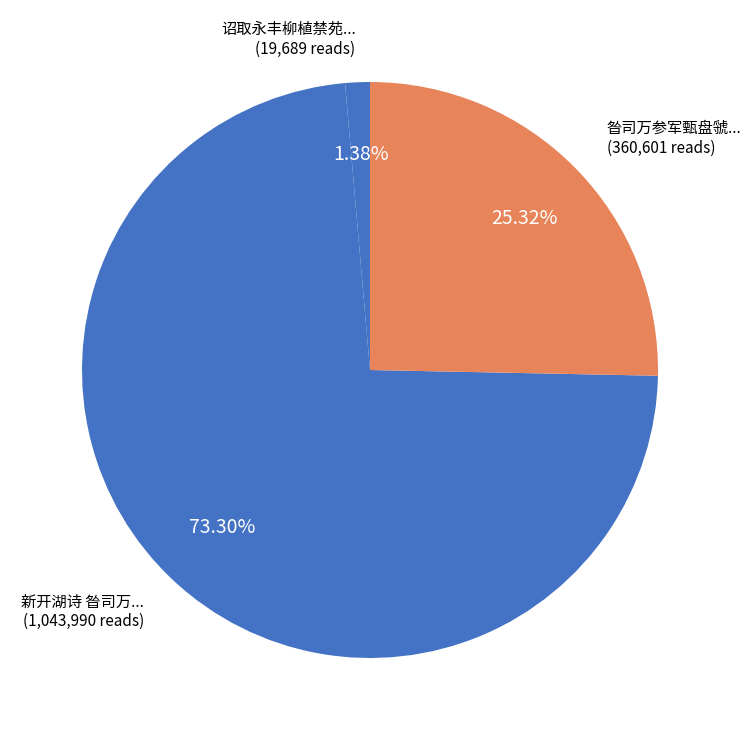

How many segments does this pie chart have?

3